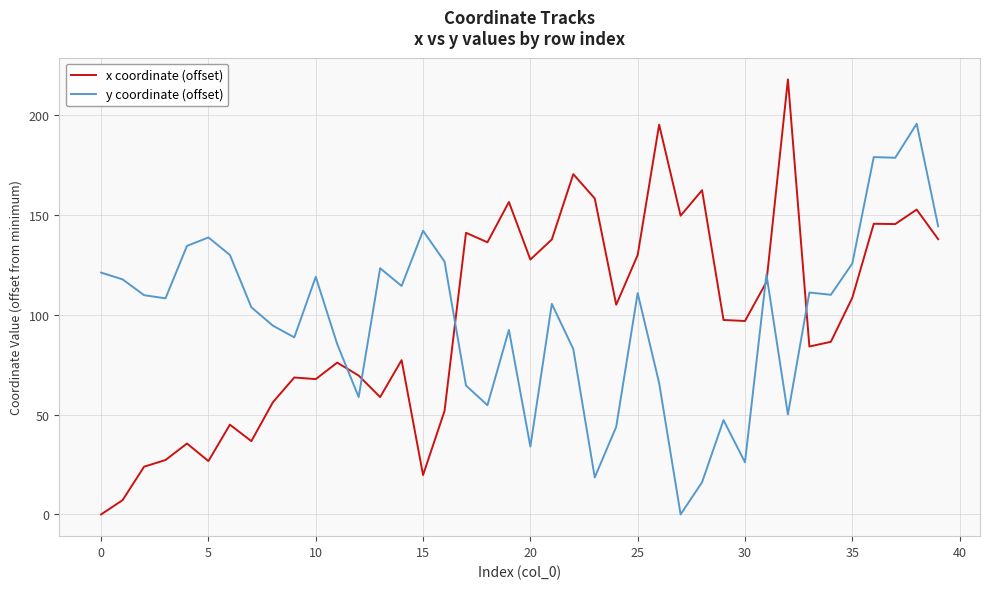

Which series has the largest range (max minus min)?

x coordinate (offset)